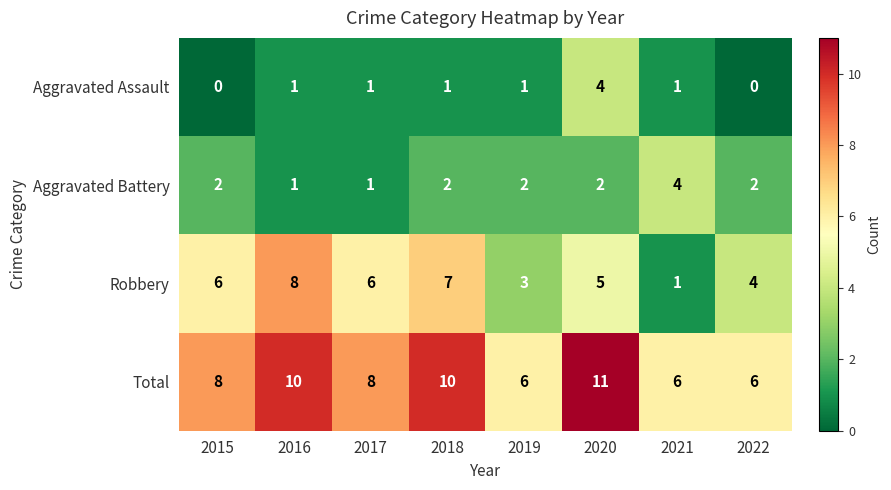

What is the highest value of the Aggravated Battery series?

4